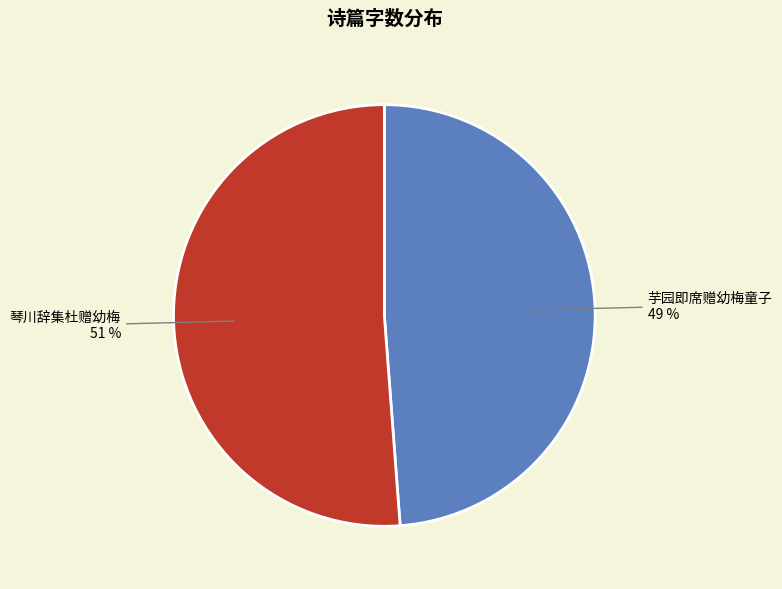

To the nearest percent, what is the average slice percentage?

50%